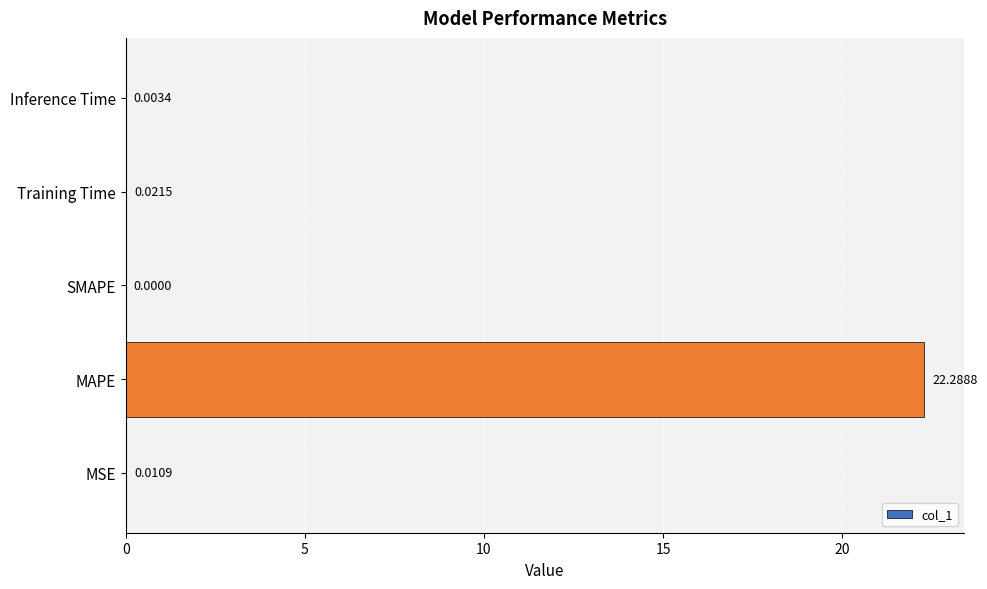

What is the sum of all values?

22.3